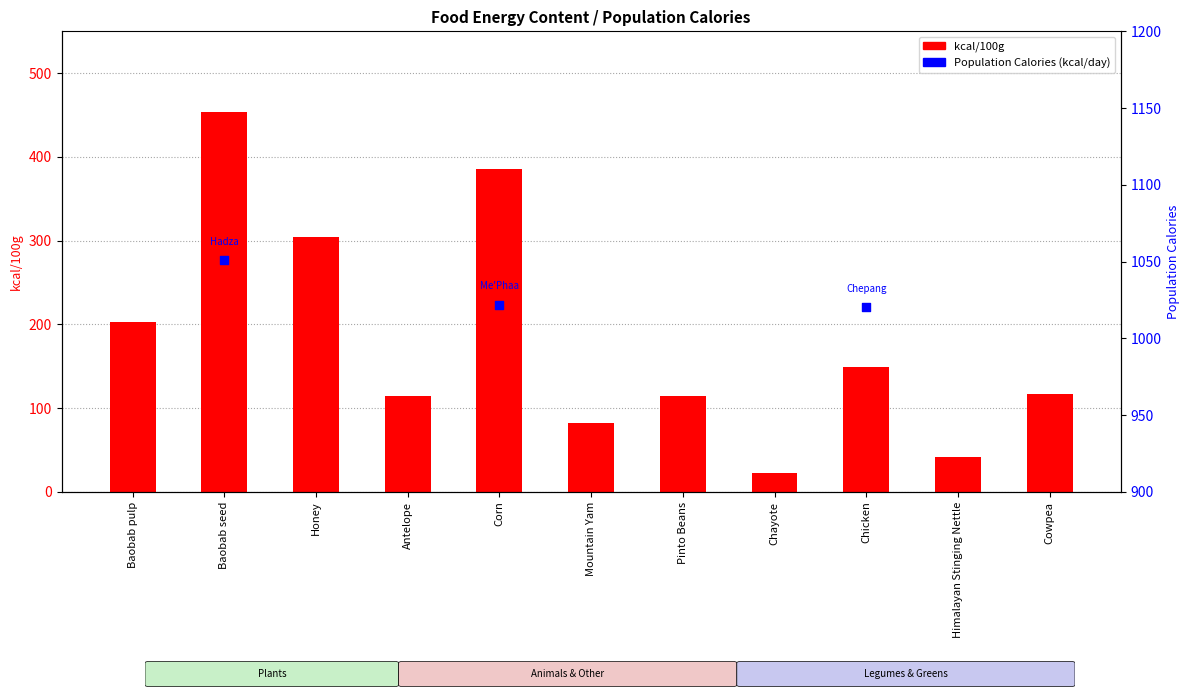

Between Baobab pulp and Mountain Yam, which is larger?

Baobab pulp